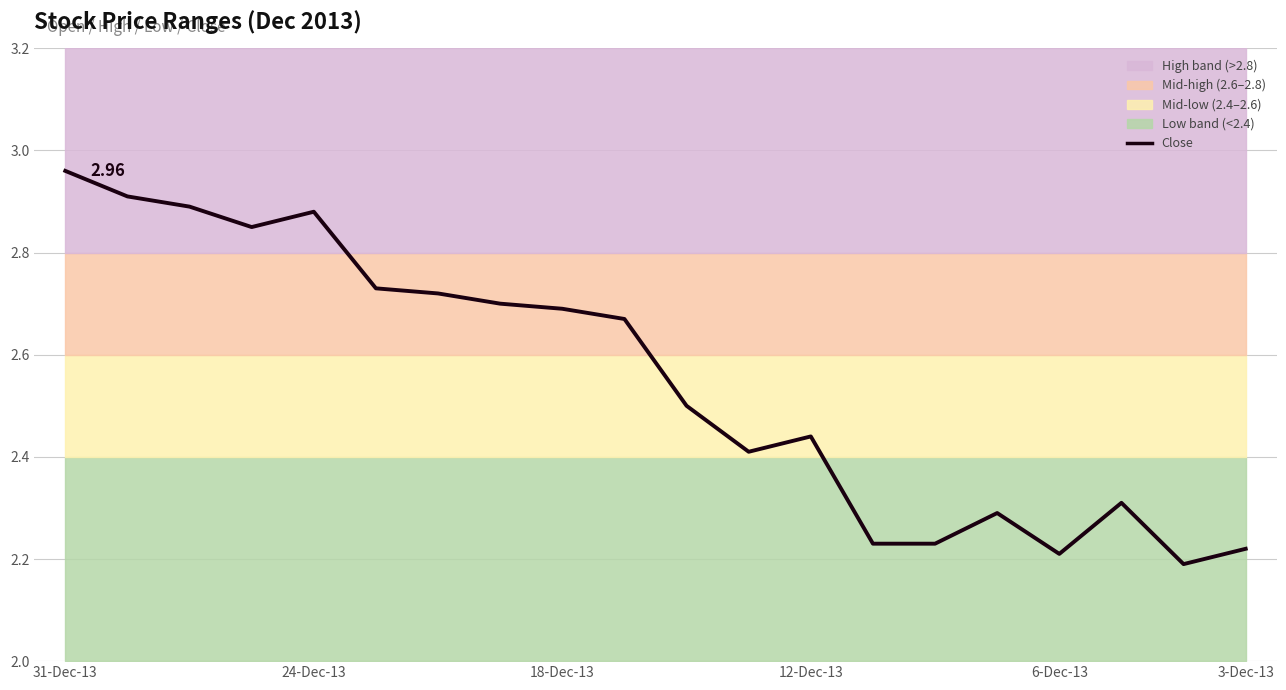

Is it true that the value at 3-Dec-13 is 2.2?

True